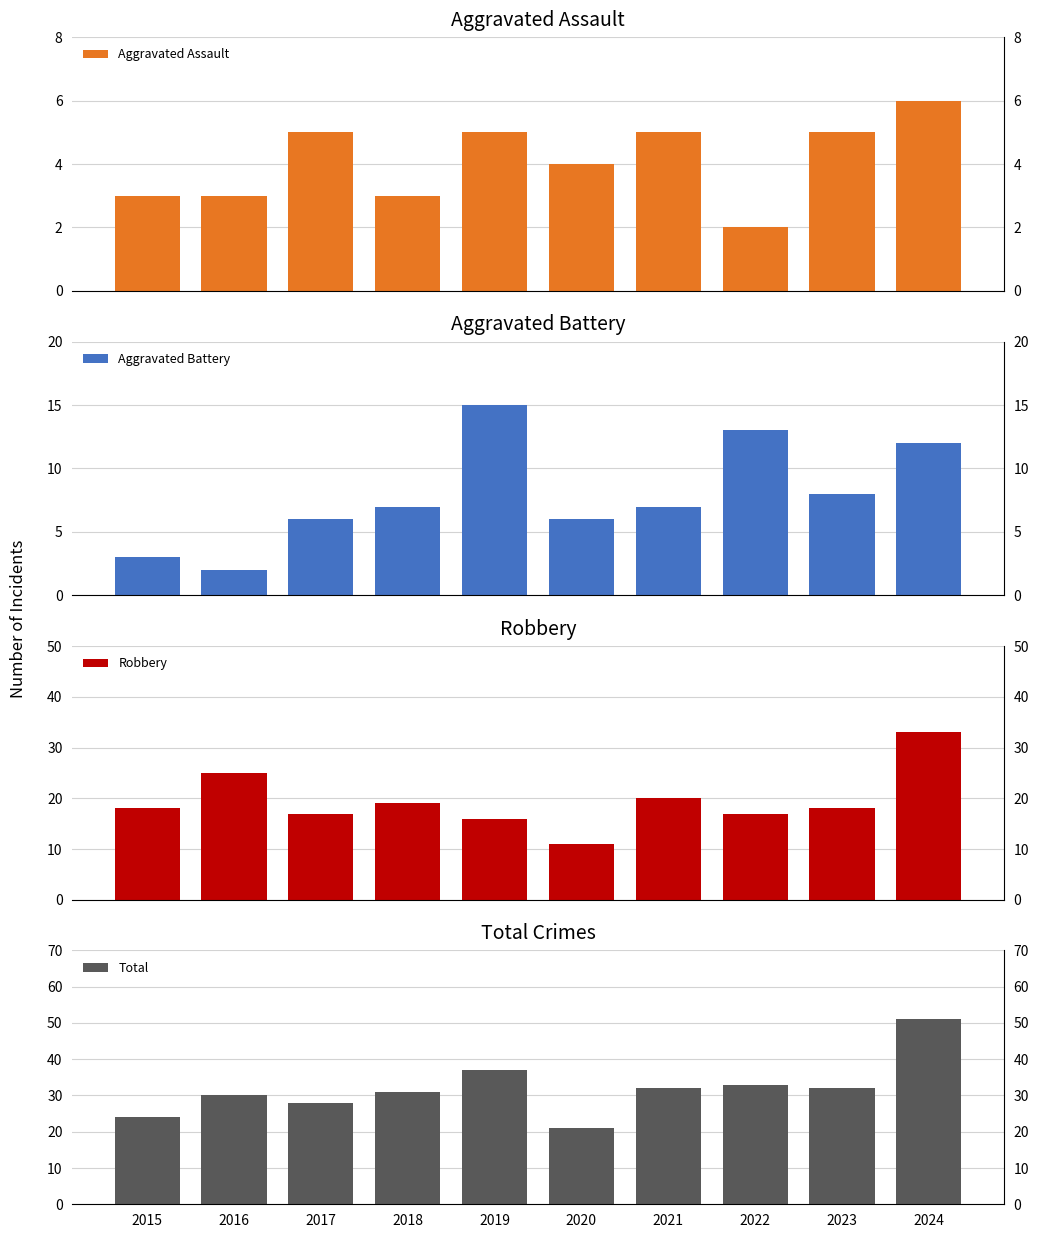

Which has a higher value, 2018 or 2023?

2023